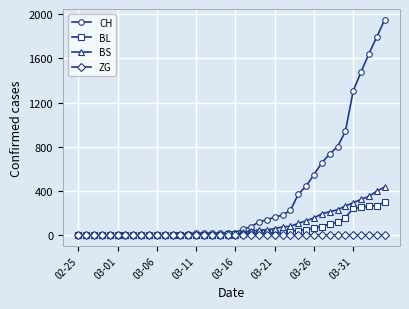

Which series has the widest spread of values?

CH